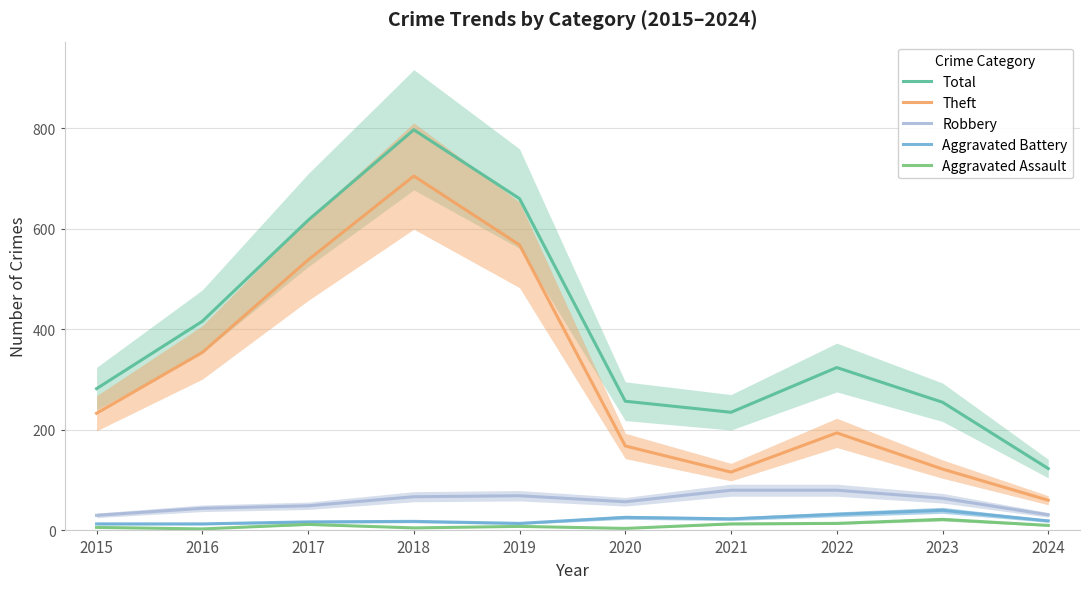

Between 2015 and 2021, which is larger?

2015